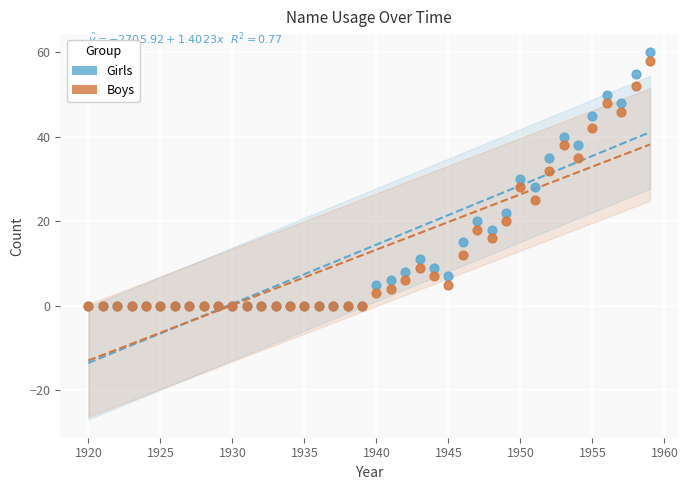

Which series has the widest spread of Y values?

Girls